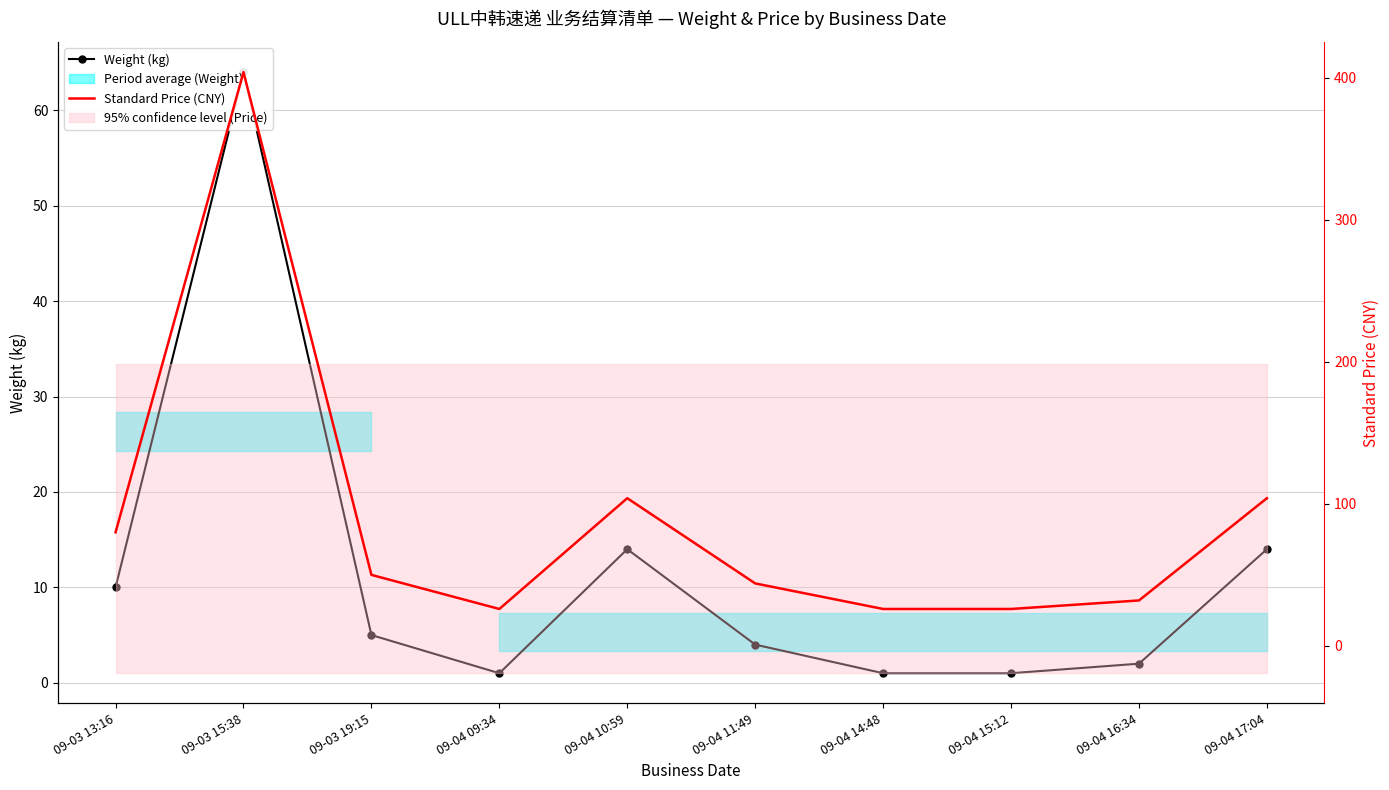

Which has a higher value, 09-03 13:16 or 09-04 10:59?

09-04 10:59